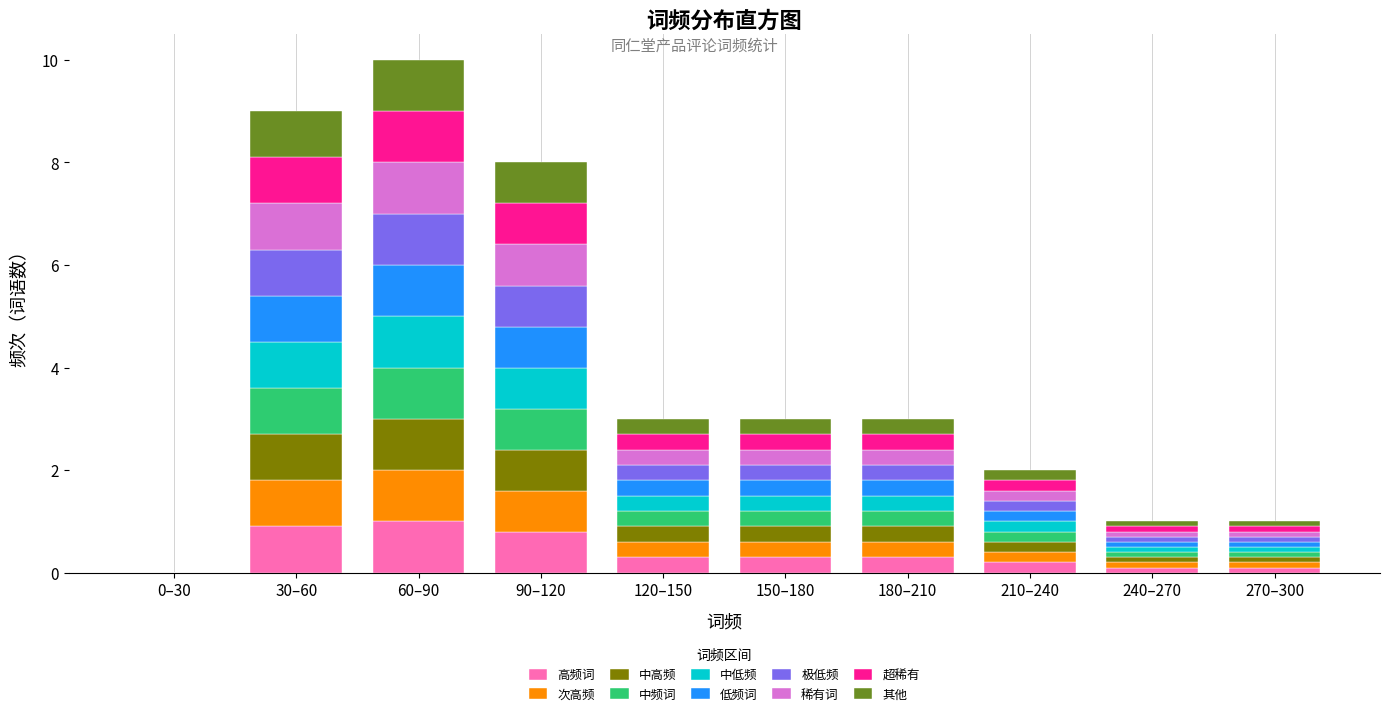

What is the maximum value for 高频词?

1.0